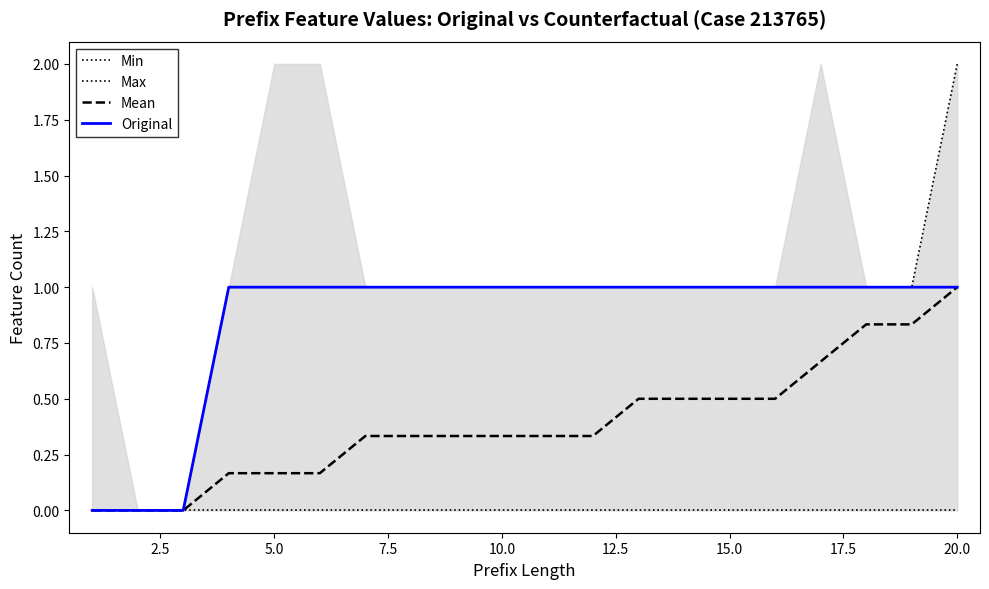

True or false: Max and Mean cross at least once.

False